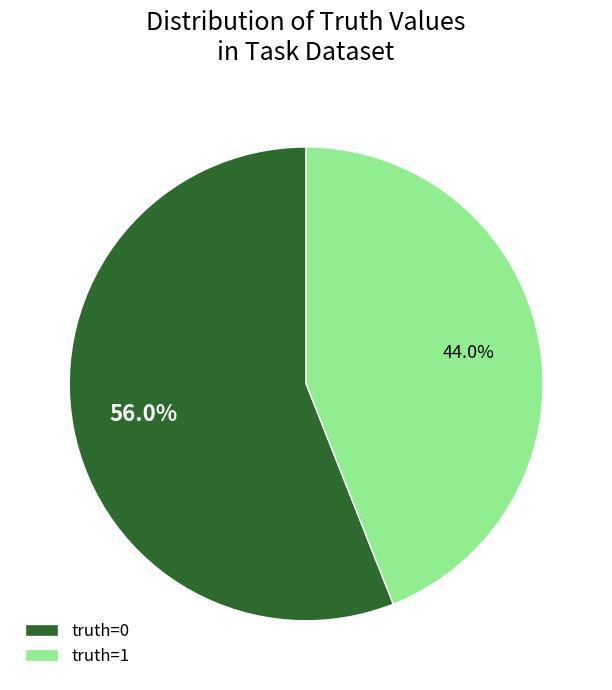

Does truth=0 represent more than half of the total?

Yes